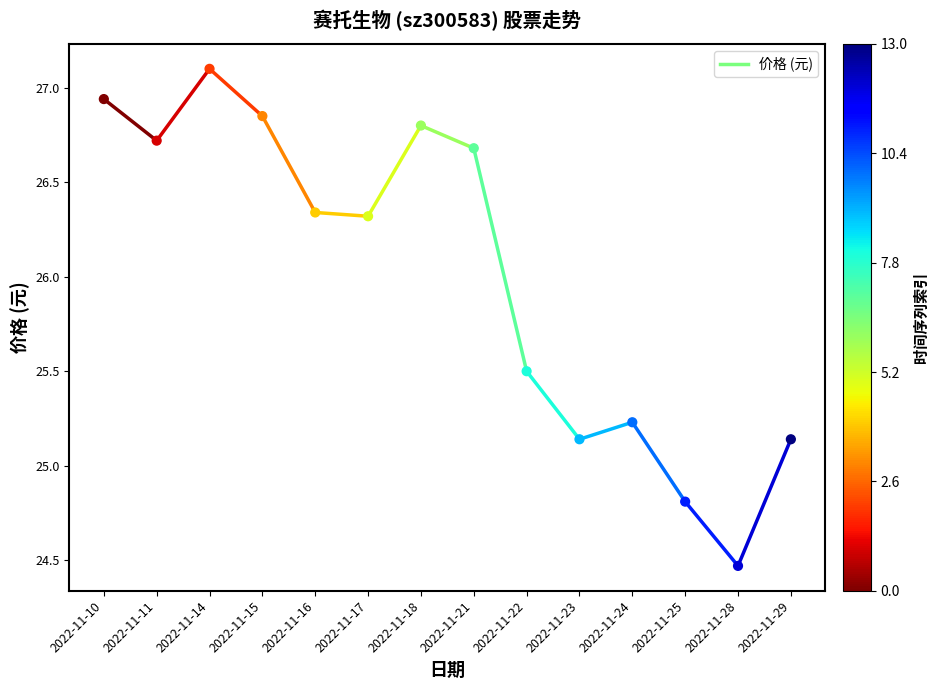

What is the range of Y values (max minus min)?

2.6